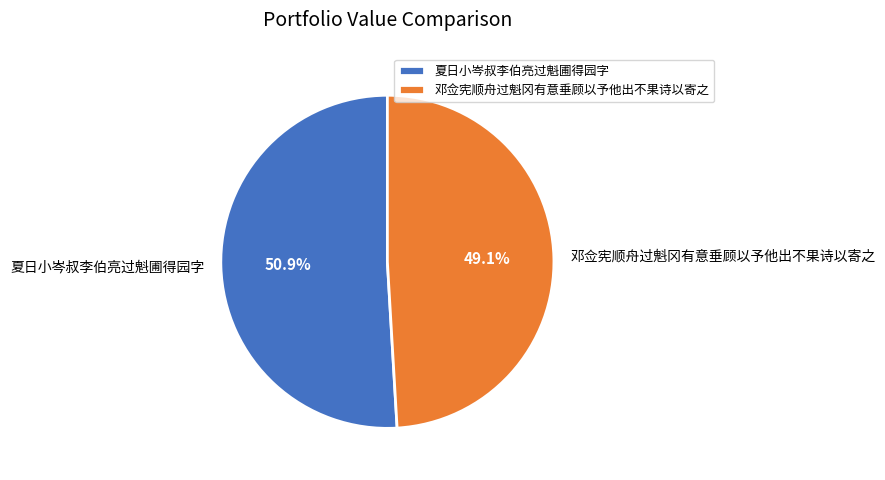

What is the ratio of the value at 邓佥宪顺舟过魁冈有意垂顾以予他出不果诗以寄之 to the value at 夏日小岑叔李伯亮过魁圃得园字?

1.0